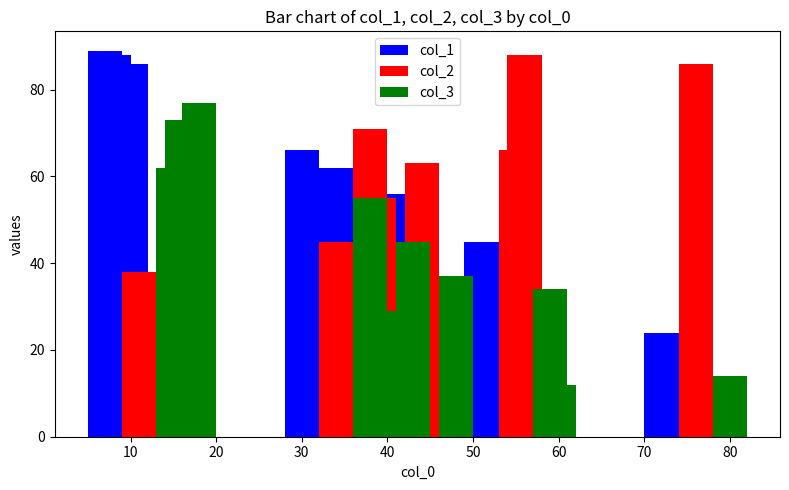

List the series in order of their peak value, highest first.

col_1, col_2, col_3